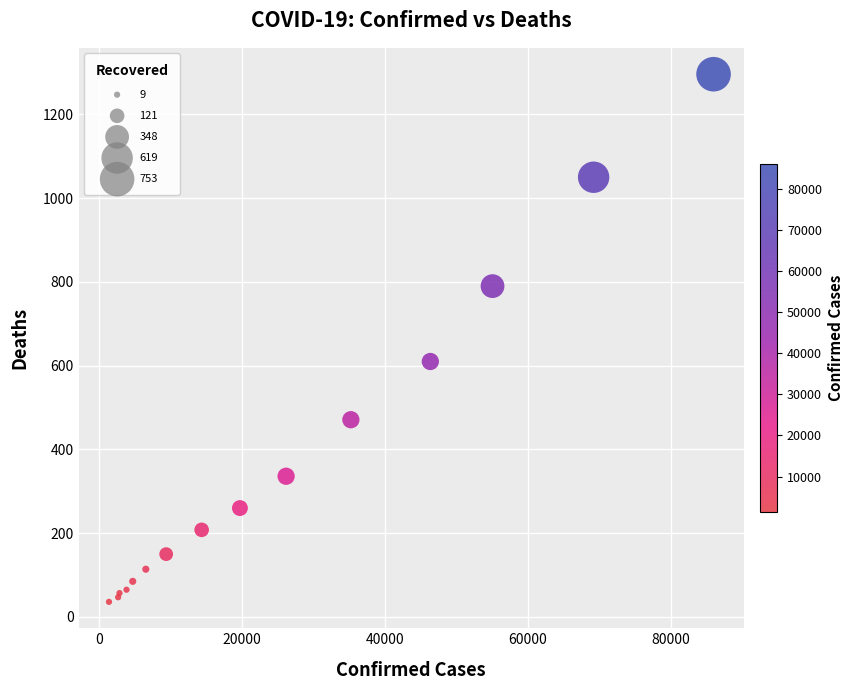

What Y value in the scatter plot is closest to 666?

610